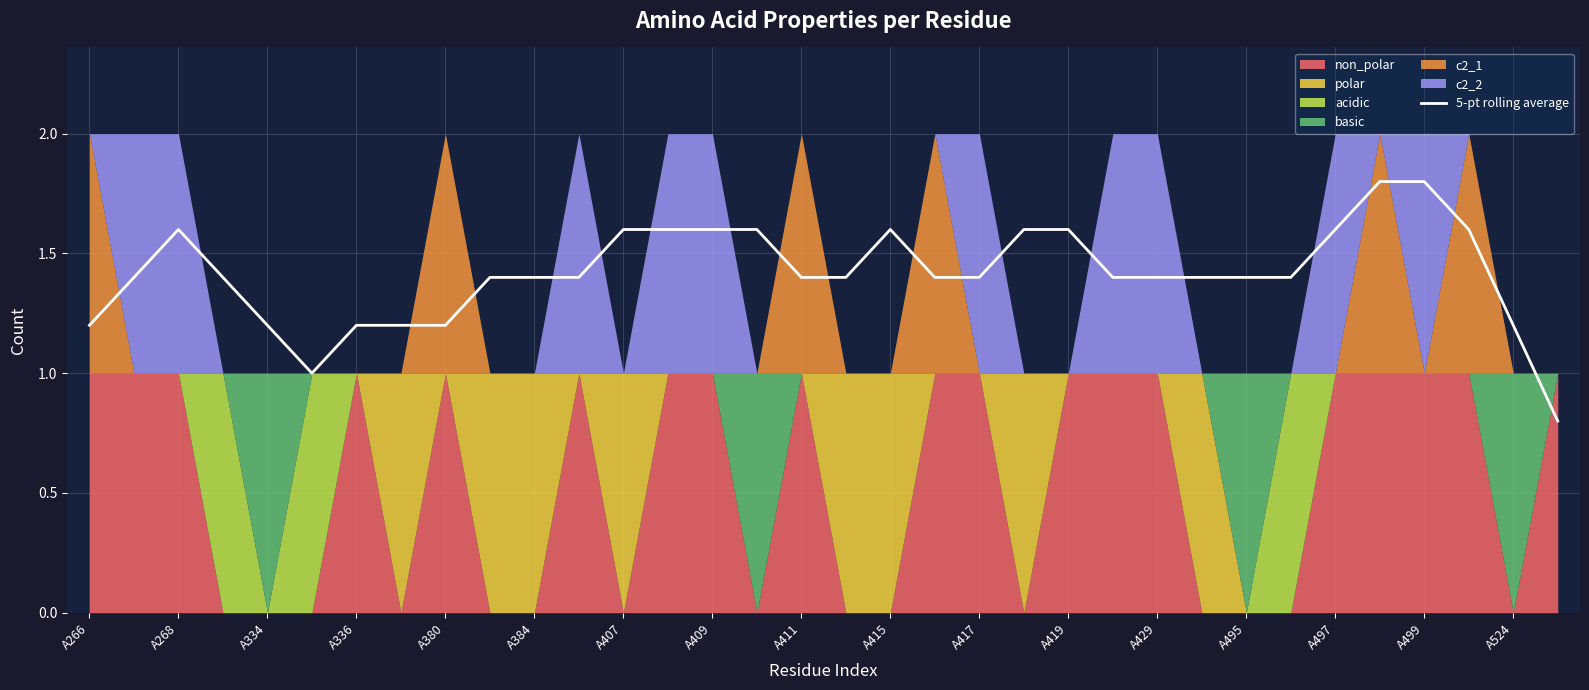

How many points are higher than both their immediate neighbors (excluding endpoints)?

7